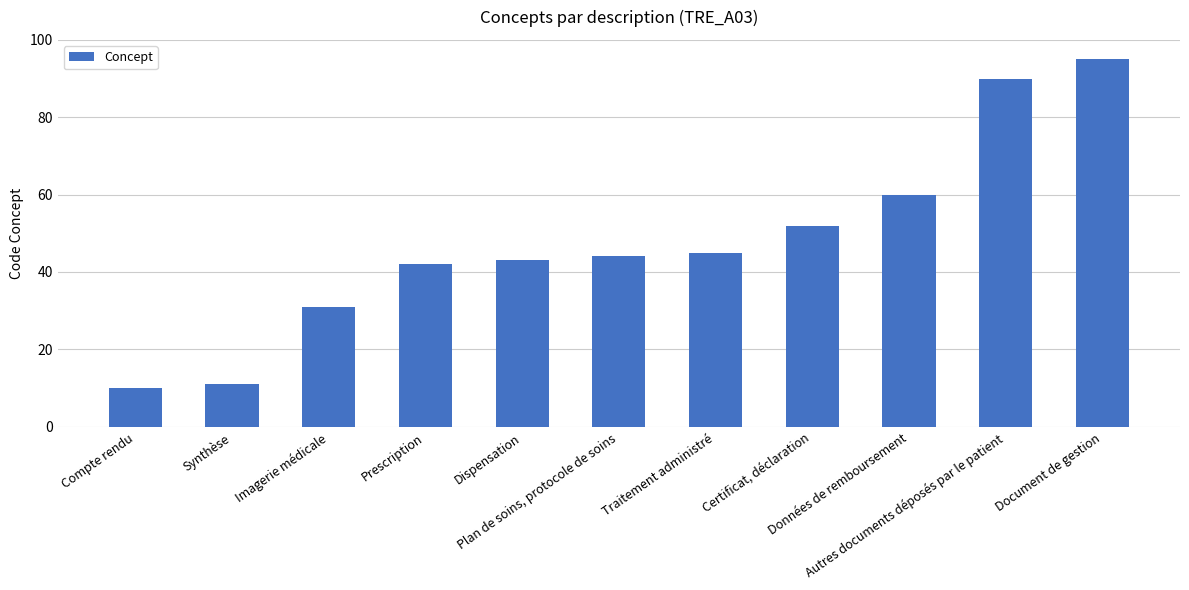

Reading left to right, transcribe all the data shown in this chart.

Compte rendu=10	Synthèse=11	Imagerie médicale=31	Prescription=42	Dispensation=43	Plan de soins, protocole de soins=44	Traitement administré=45	Certificat, déclaration=52	Données de remboursement=60	Autres documents déposés par le patient=90	Document de gestion=95